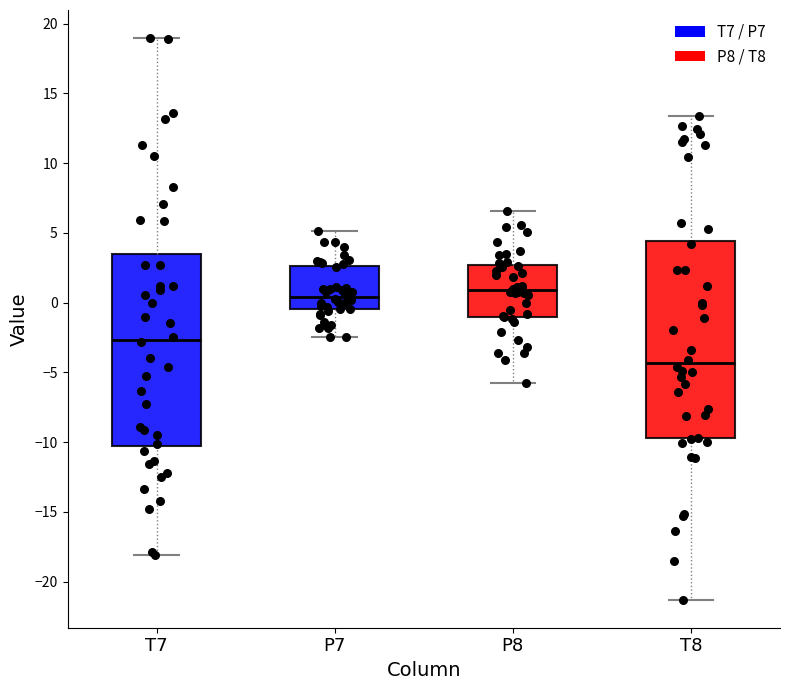

Where does the median line of the box for T8 sit on the y-axis? The values are not printed on the chart, so give them approximately, as read against the axis.

-4.5